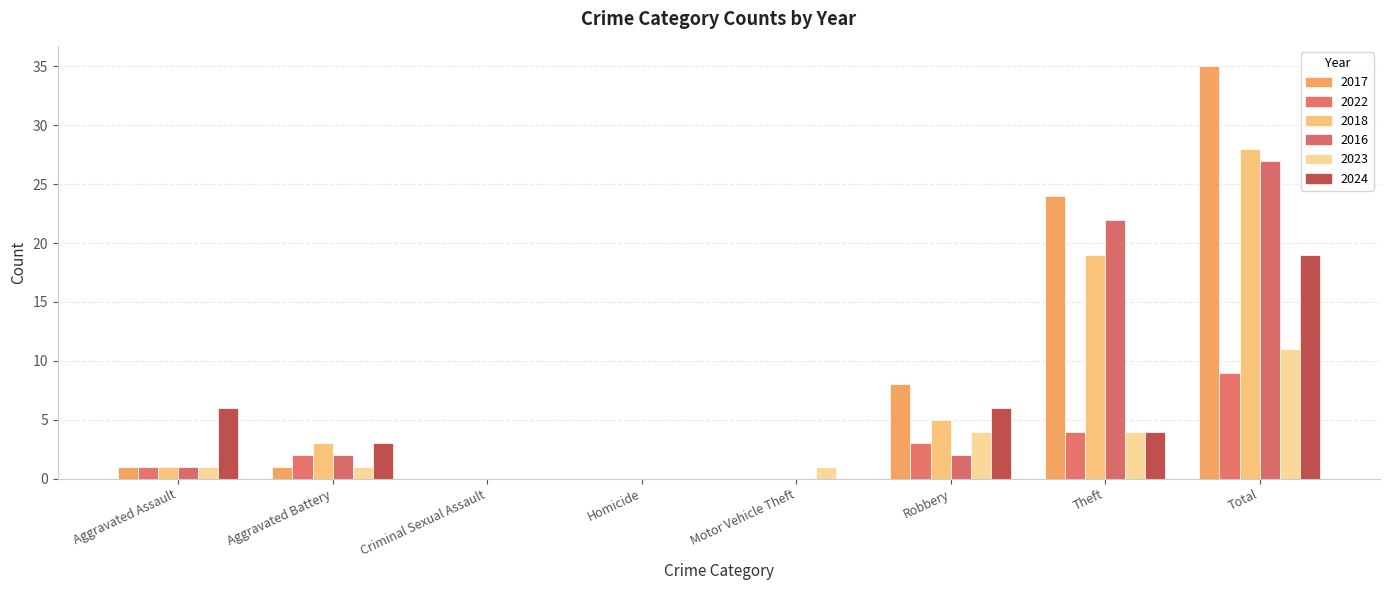

What is the difference between the maximum and minimum values in the 2023 series?

11